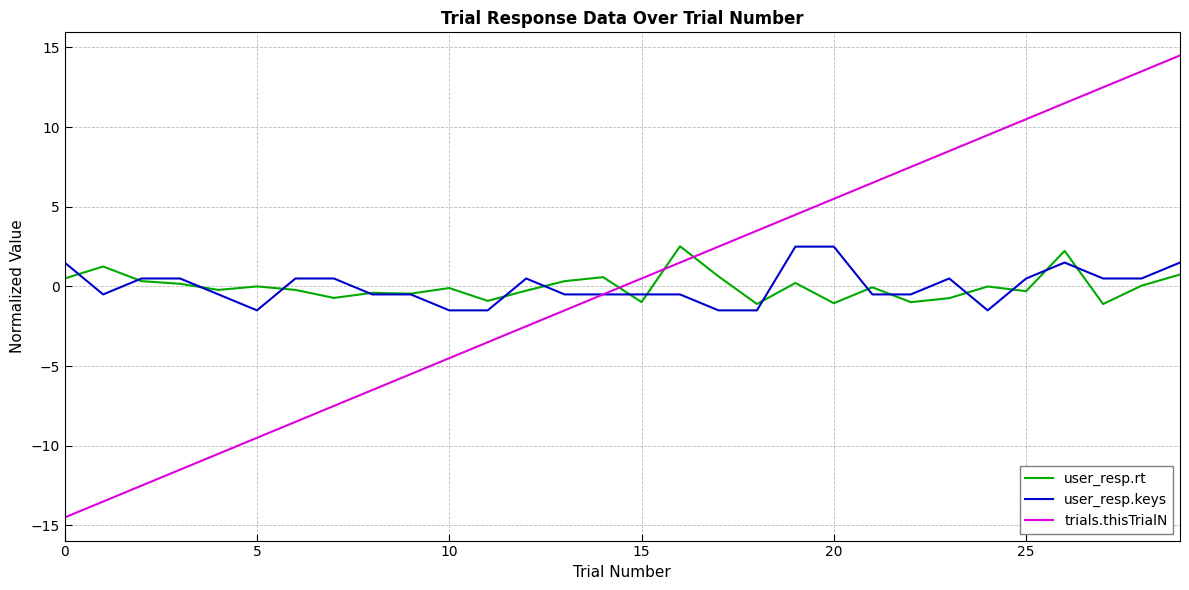

Which series has the largest range (max minus min)?

trials.thisTrialN